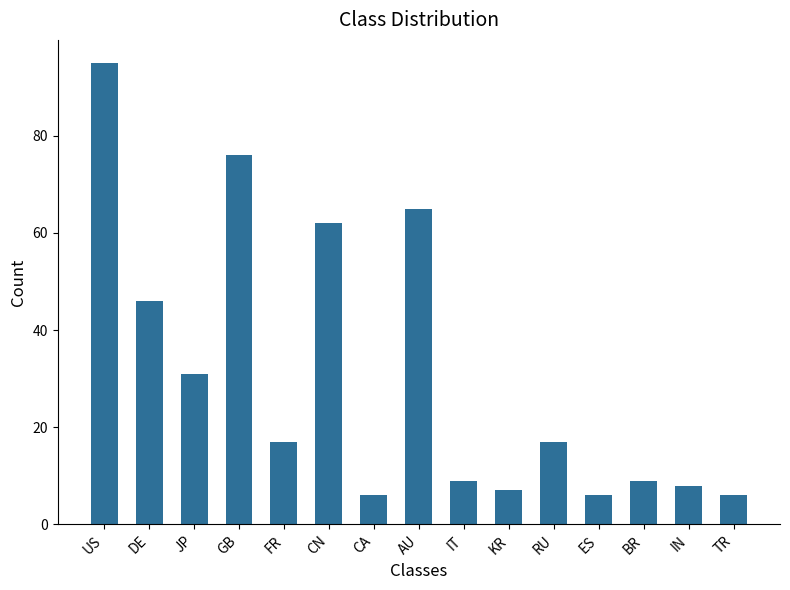

Reading right to left, list all the values displayed in this chart.

6	8	9	6	17	7	9	65	6	62	17	76	31	46	95